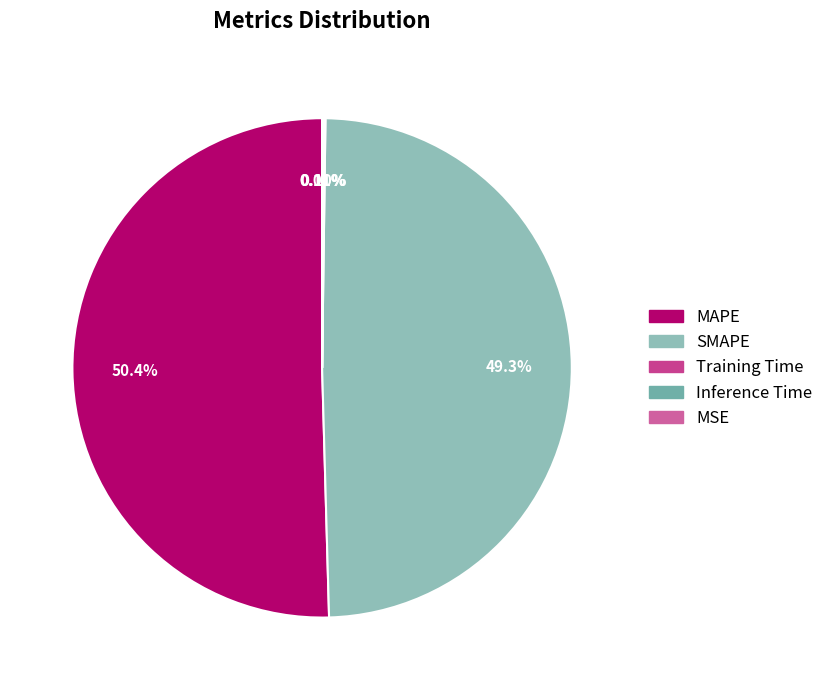

Is Inference Time the majority of the pie?

No